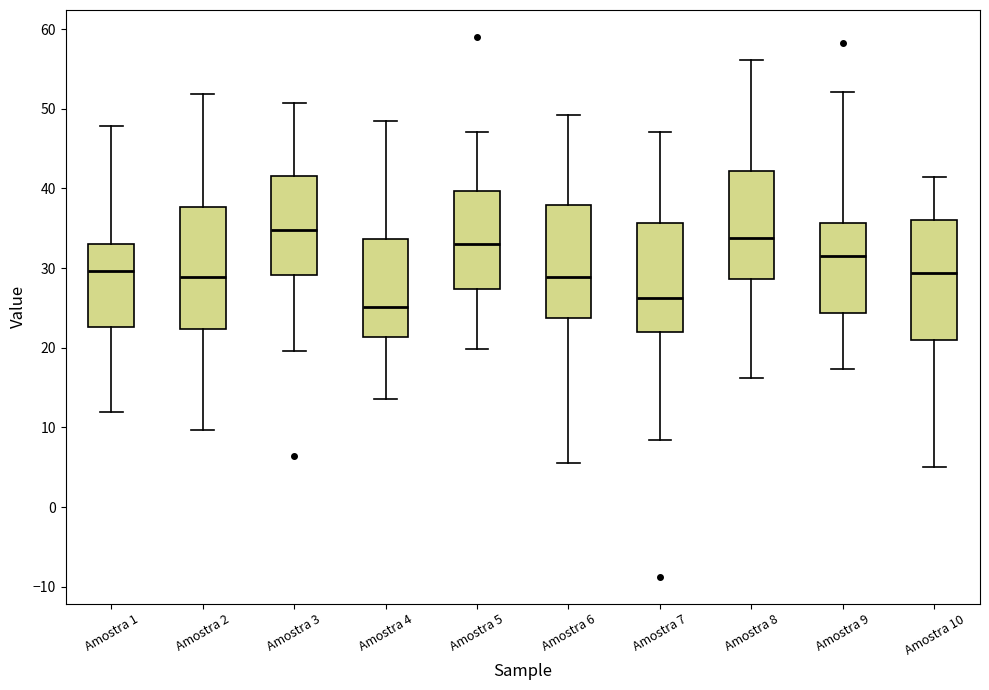

Where is the lower edge of the box for Amostra 4 on the y-axis? The values are not printed on the chart, so give them approximately, as read against the axis.

21